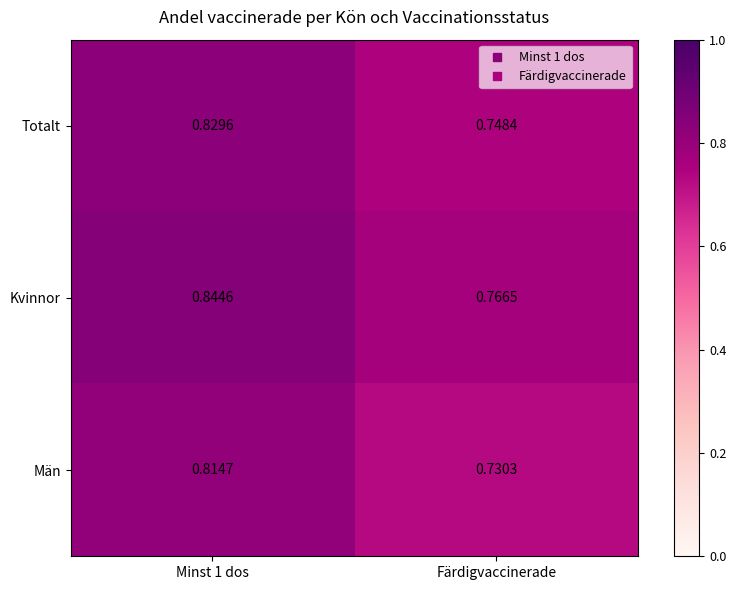

Between Minst 1 dos and Färdigvaccinerade, which series saw the biggest shift?

Män